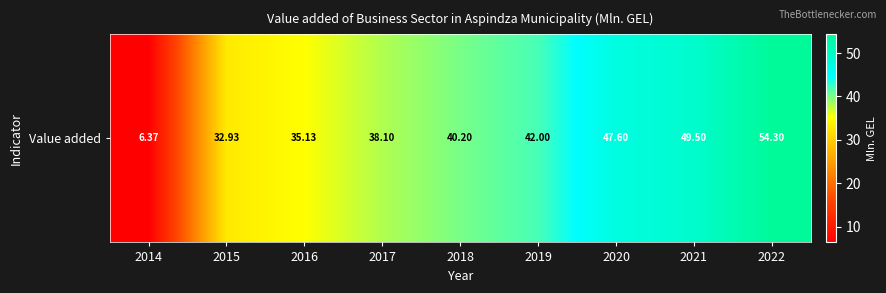

How many values are below 40?

4